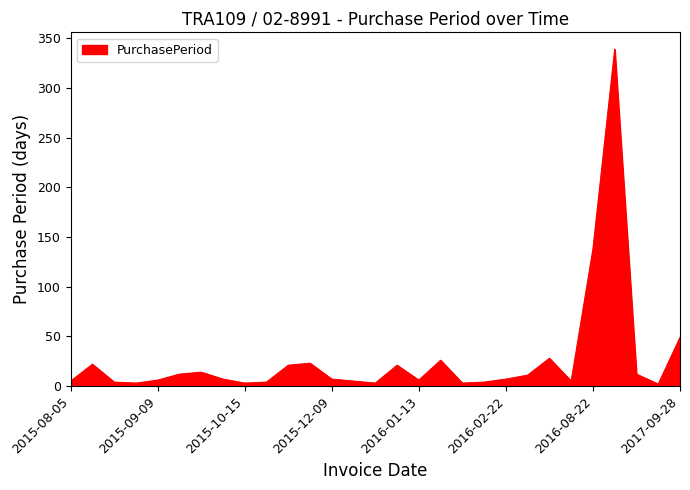

How many lines are shown in the chart?

1